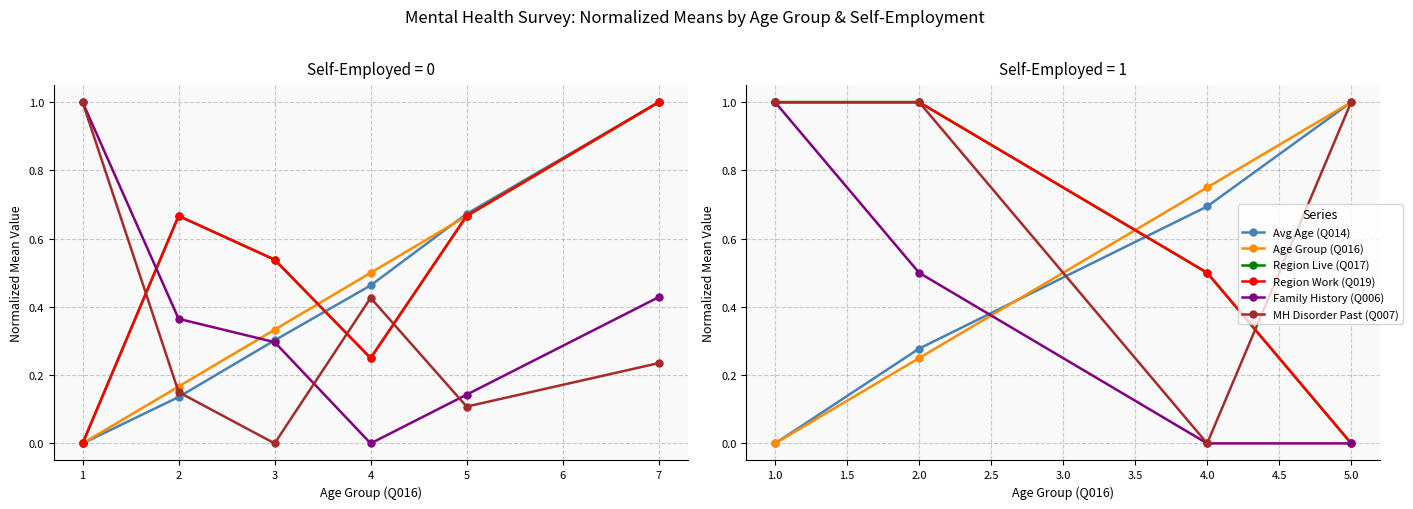

Count the number of categories in the chart.

4